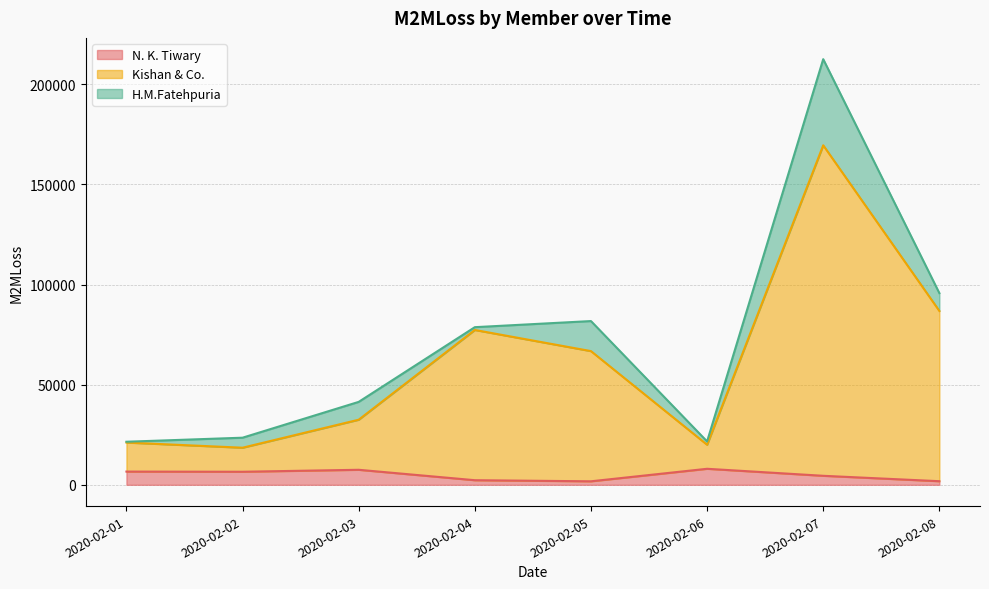

How many data points in N. K. Tiwary are less than 6520?

4